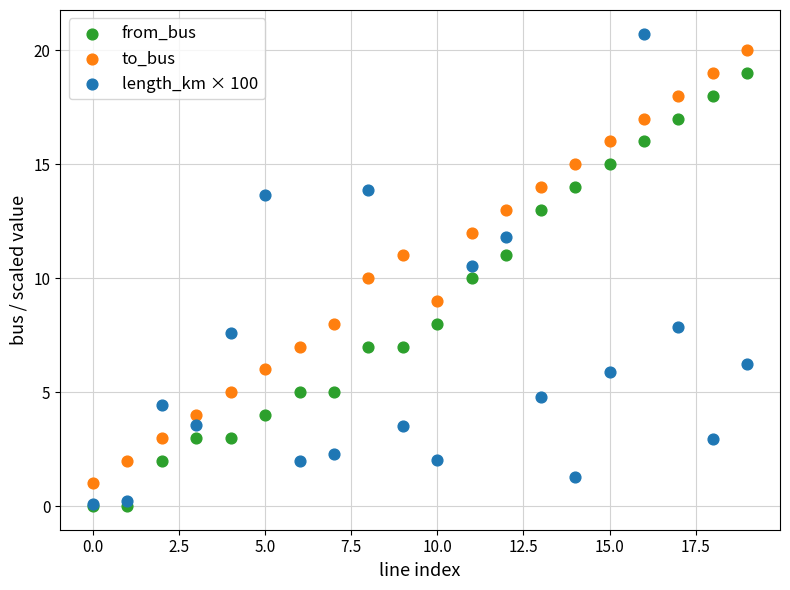

Which series reaches the maximum Y coordinate?

length_km × 100